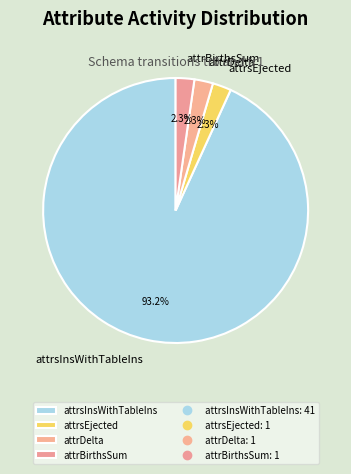

Does any single category account for the majority?

Yes